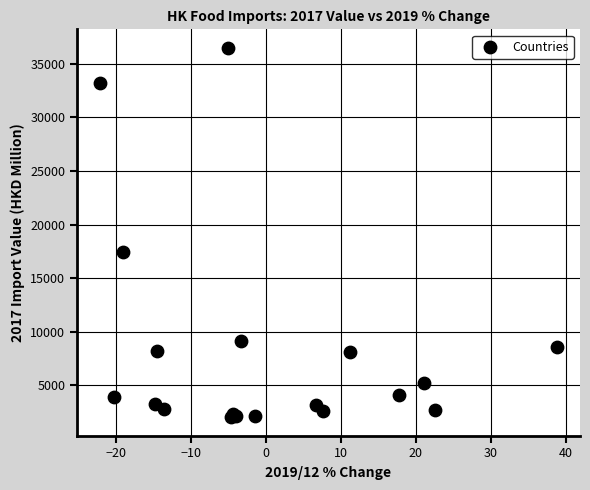

What Y value in the scatter plot is closest to 19256?

17413.6